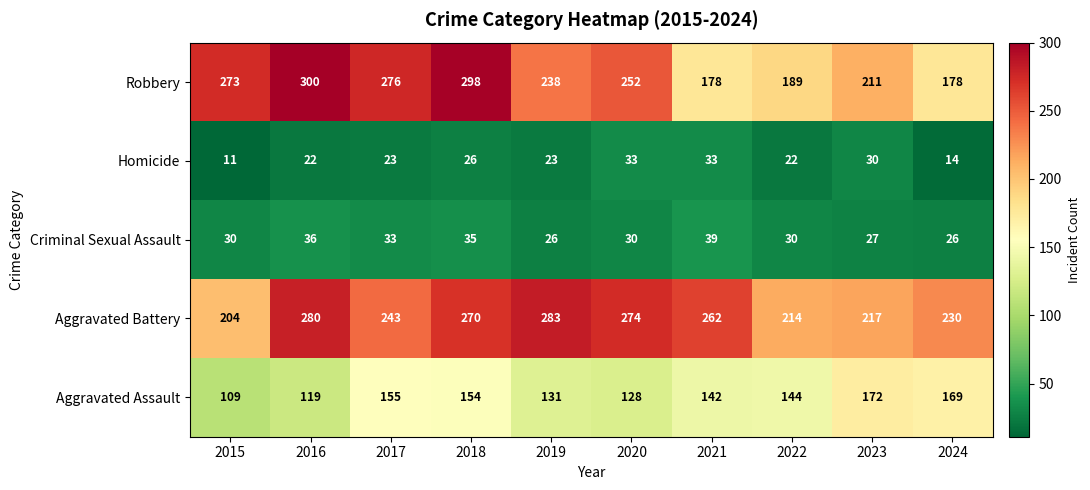

The Robbery series shows 252 at 2020. True or false?

True